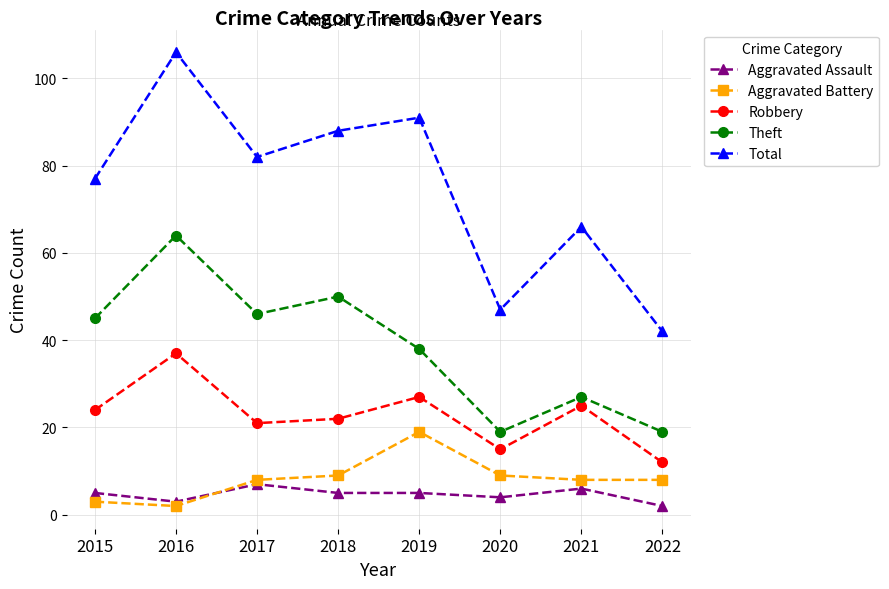

What are all the series names shown in the legend?

Aggravated Assault, Aggravated Battery, Robbery, Theft, Total